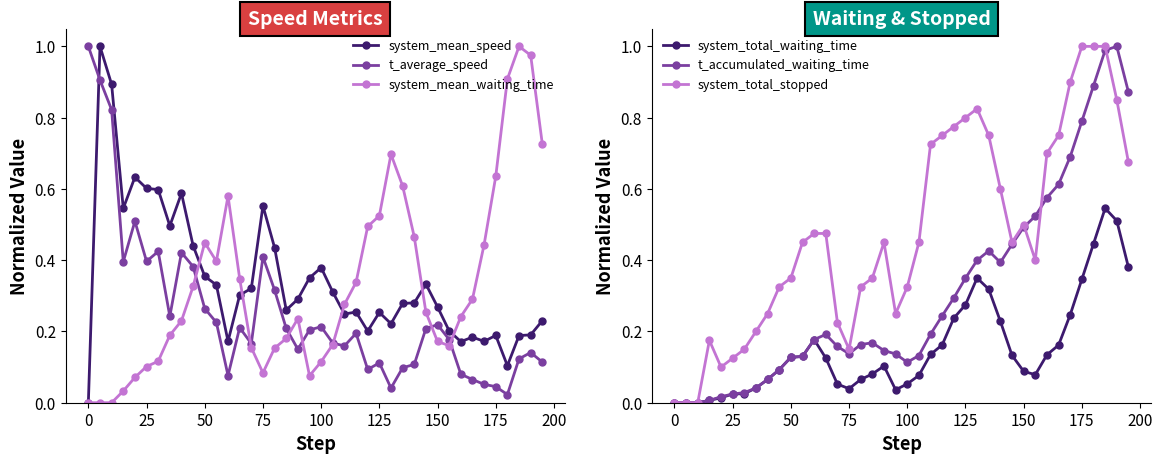

How many lines are shown in the chart?

6